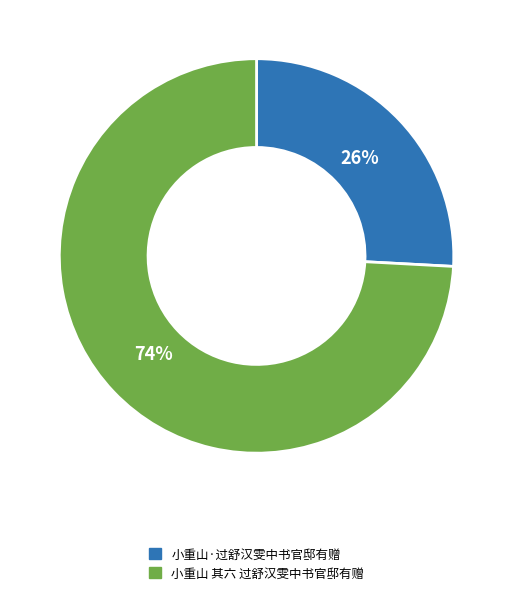

True or false: 小重山 其六 过舒汉雯中书官邸有赠 accounts for 74% of the total.

True